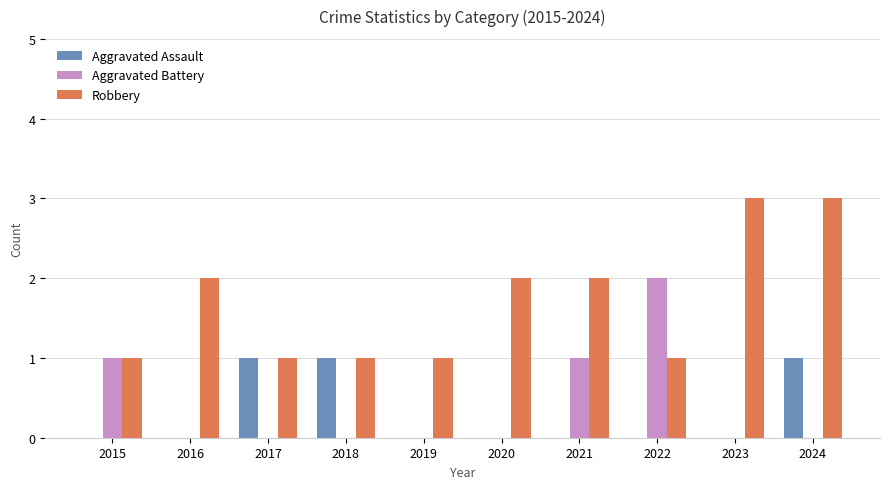

How many groups of bars are there?

10